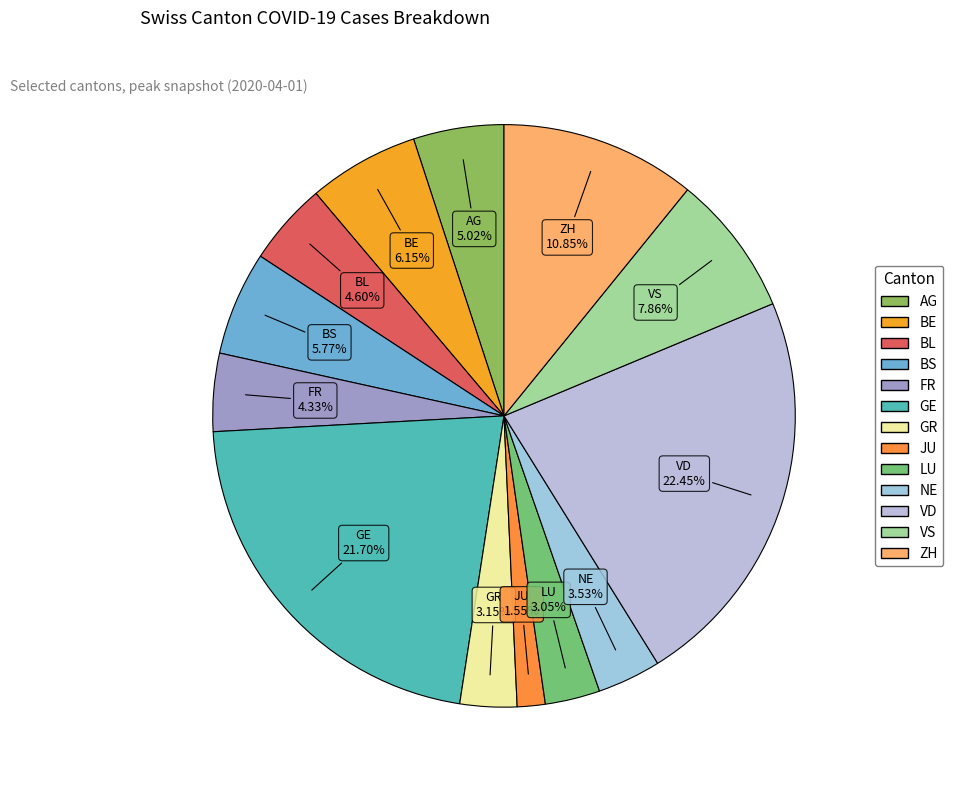

Which category has the biggest portion of the pie?

VD